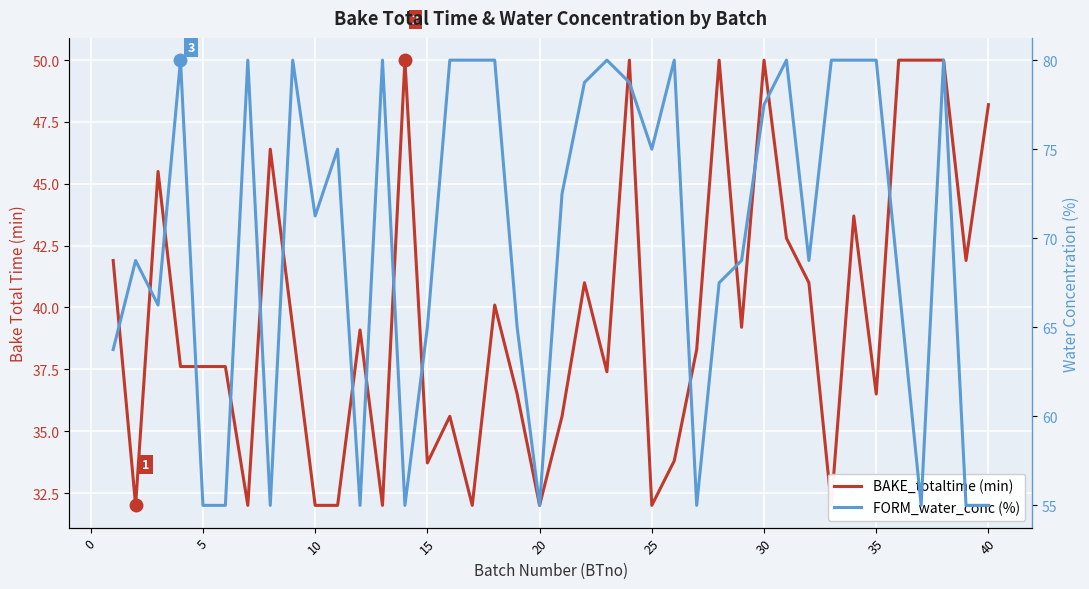

Does the chart display data point markers on the line(s)?

No